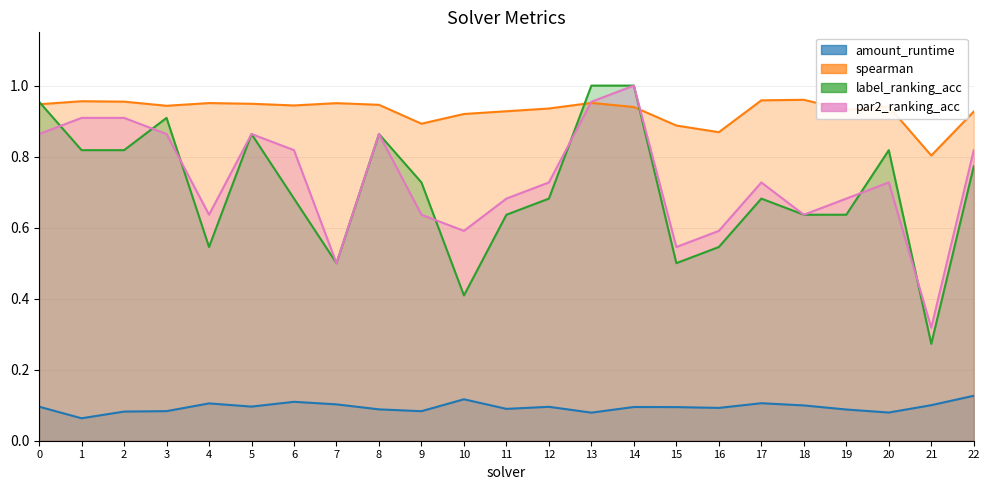

What is the value of the label_ranking_acc point at the 5th from the left?

0.5